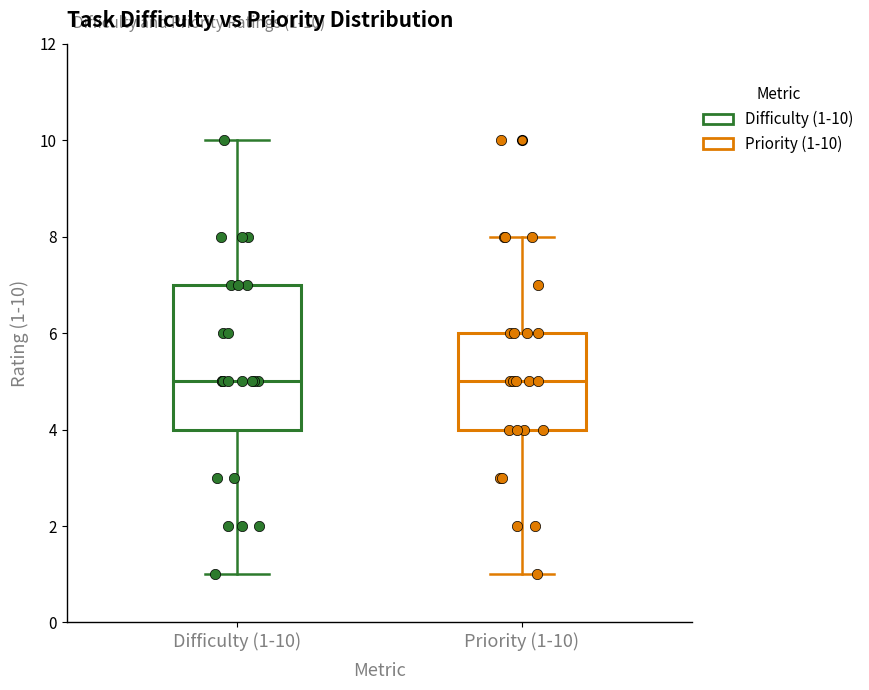

Which box is the tallest, from its lower edge to its upper edge?

Difficulty (1-10)